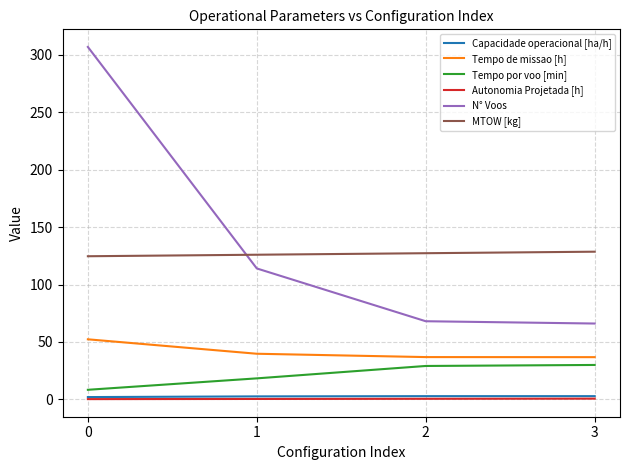

At which label is Tempo por voo [min] closest to 19?

1